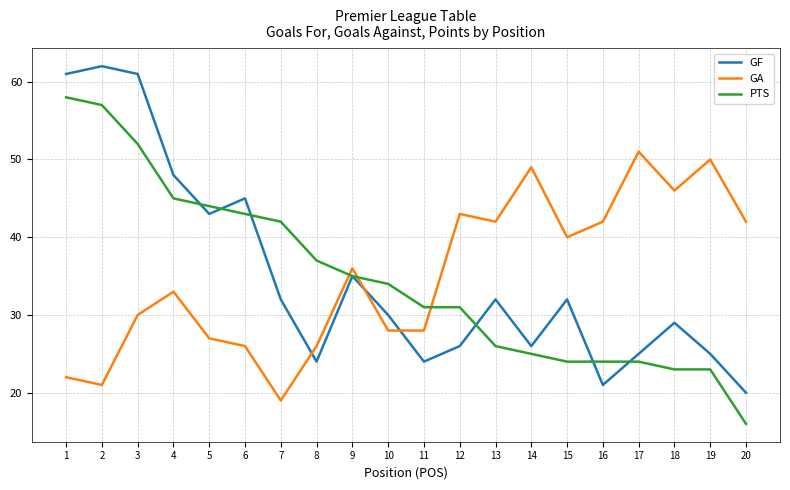

Is it true that GA equals 40 at 15?

True